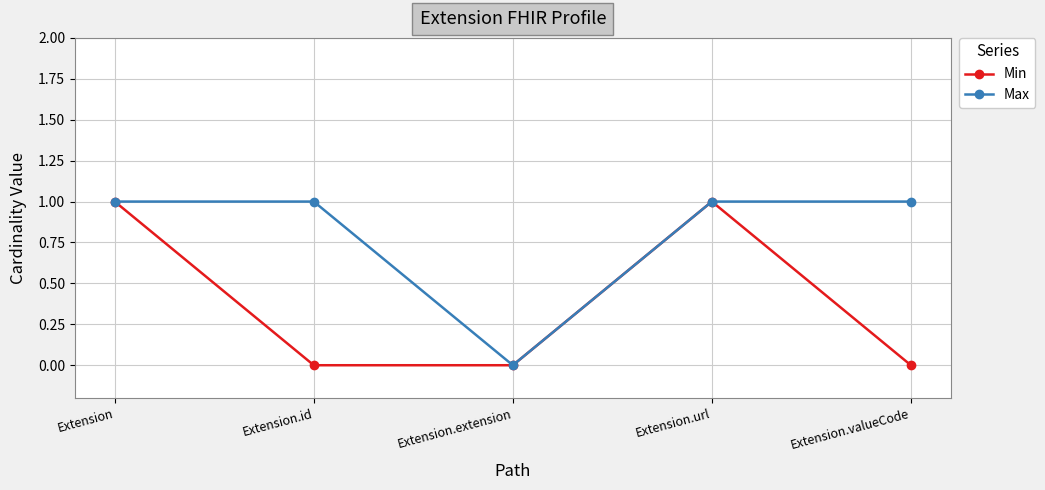

How many lines are shown in the chart?

2